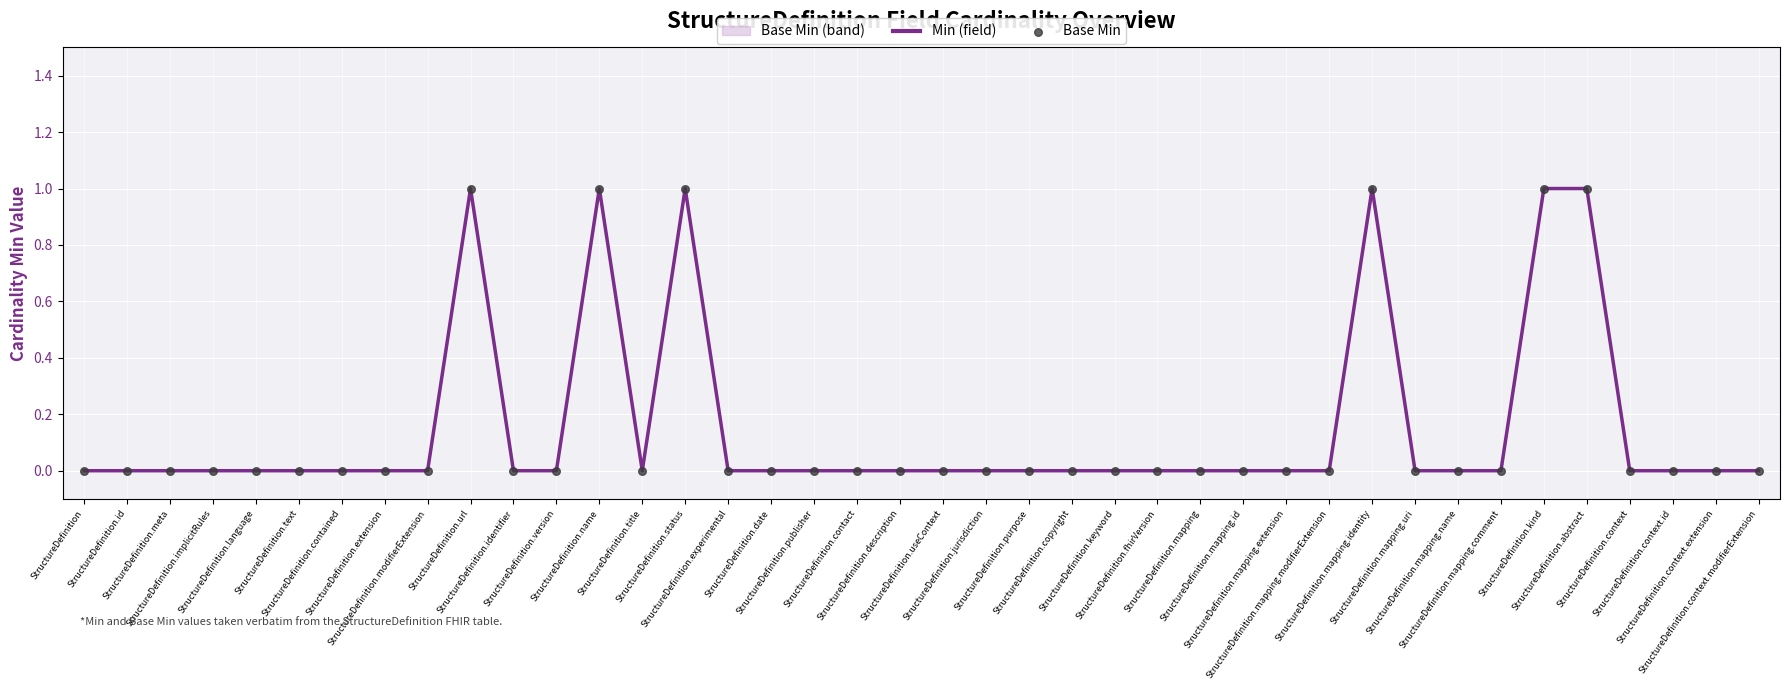

At which category is the sum across all series the highest?

StructureDefinition.url